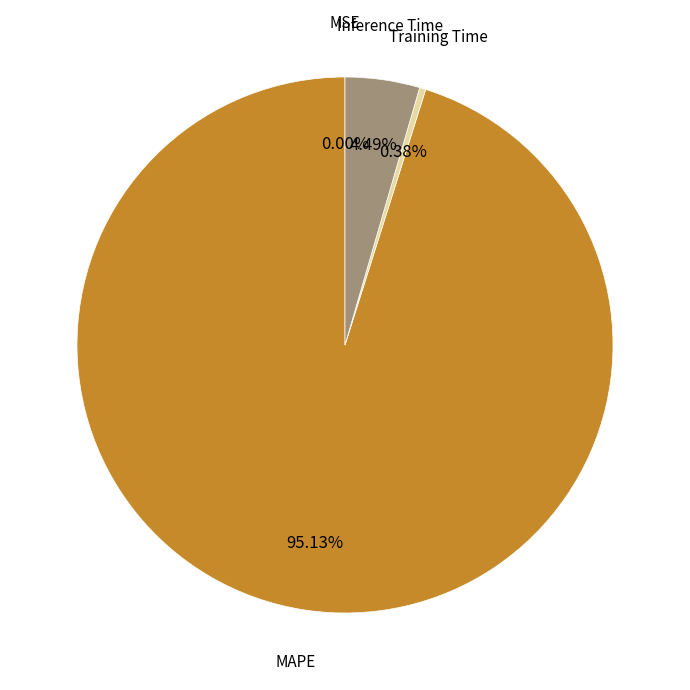

Which slice is the largest?

MAPE